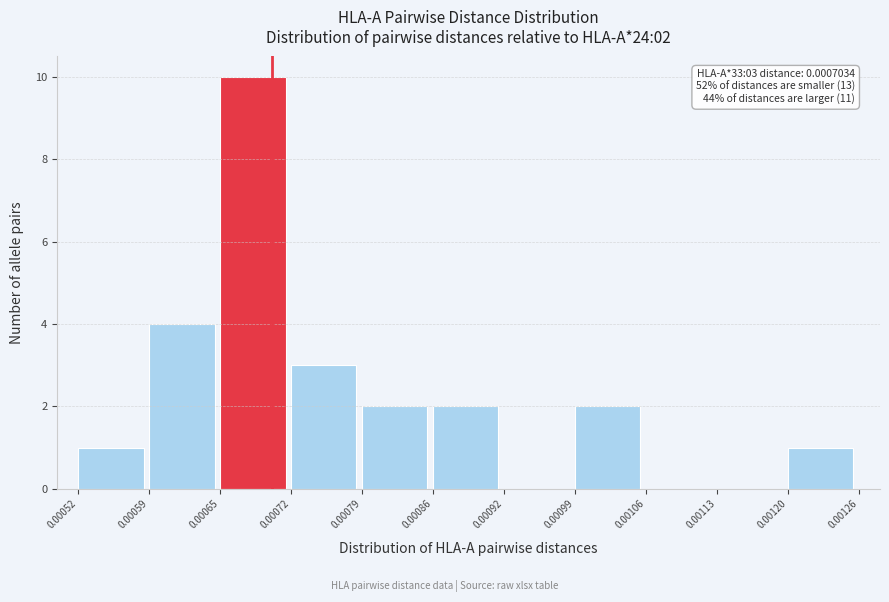

Which range on the x-axis has the tallest bar?

0.00065 to 0.00072